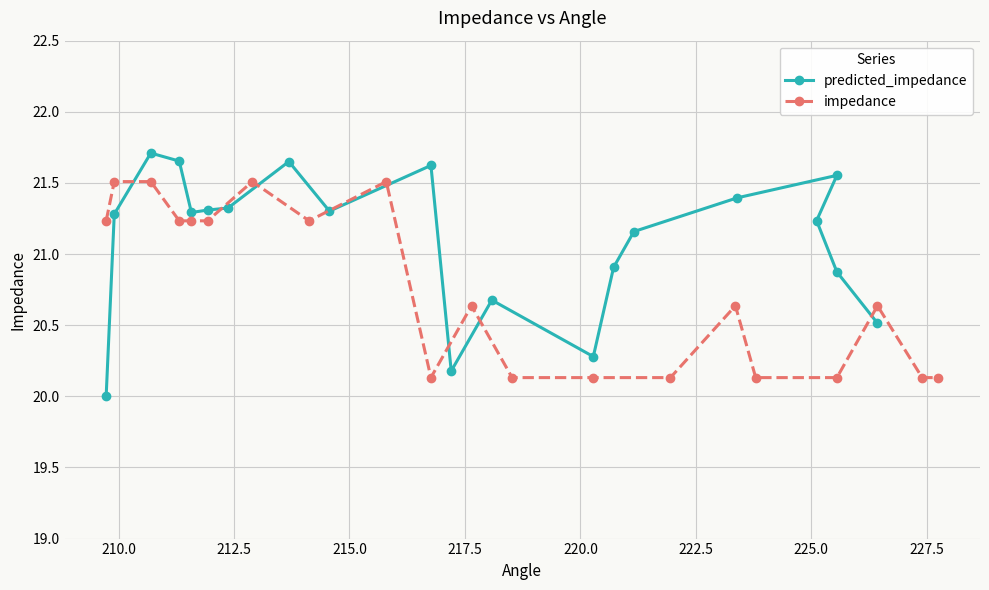

Rank the series by their average value, from lowest to highest.

impedance, predicted_impedance